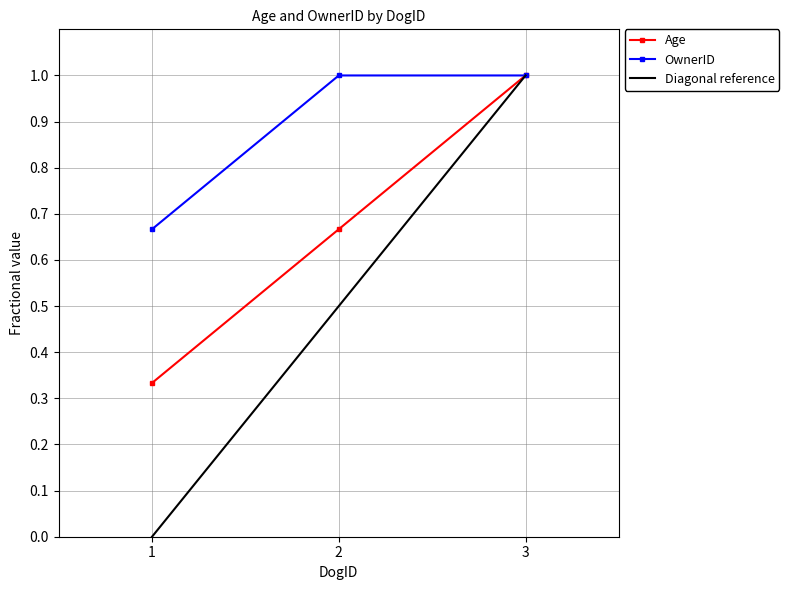

The value of Age at 2 is 1.2. True or false?

False